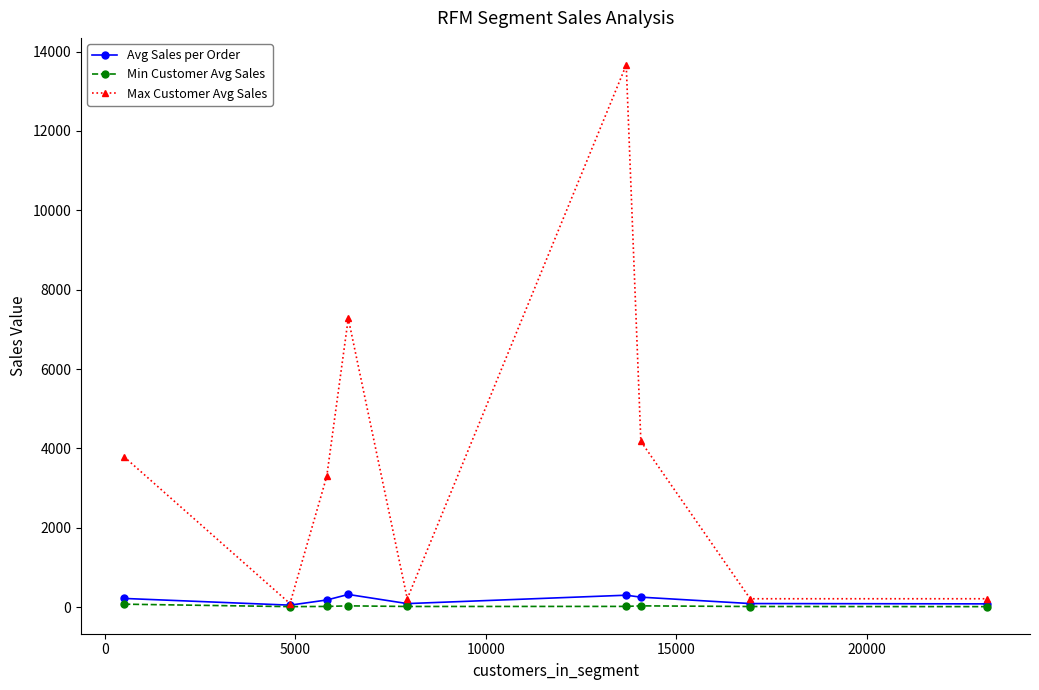

How many interior local peaks does the Max Customer Avg Sales series have?

2